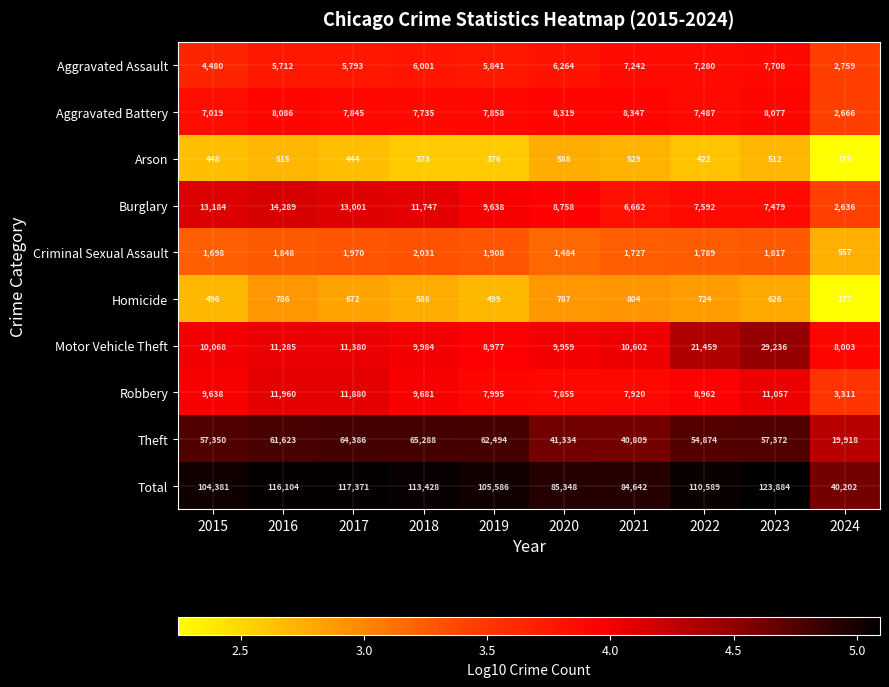

List the series in order of their peak value, lowest first.

Arson, Homicide, Criminal Sexual Assault, Aggravated Assault, Aggravated Battery, Robbery, Burglary, Motor Vehicle Theft, Theft, Total